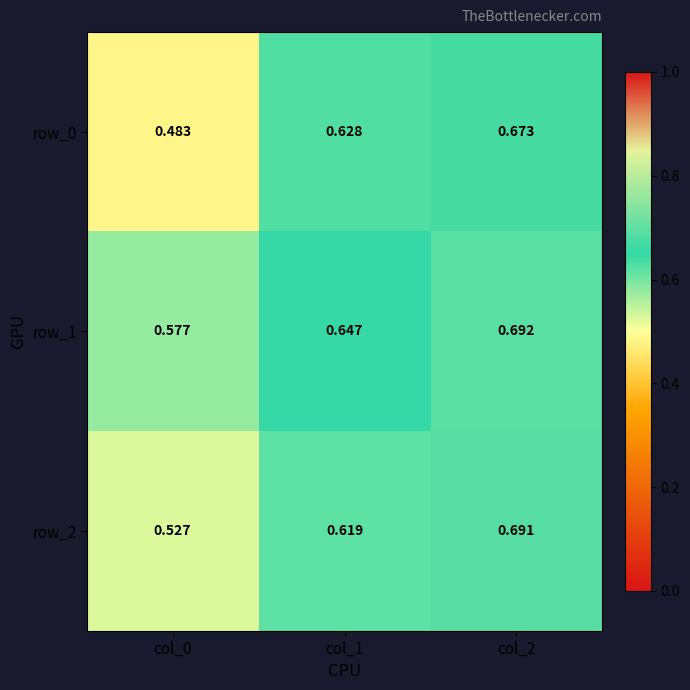

The value of row_1 at col_0 is 0.4. True or false?

False